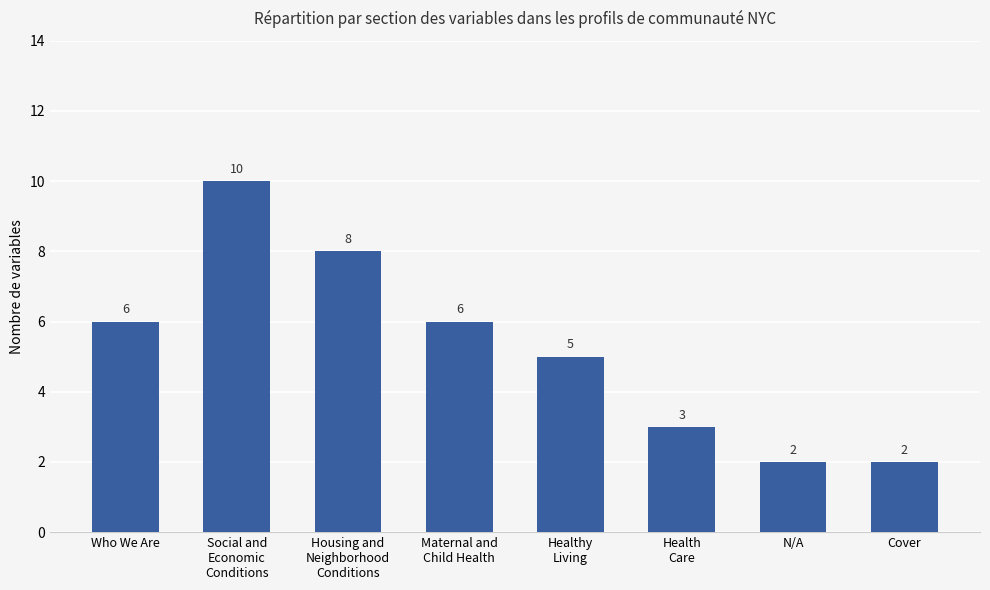

What is the smallest value displayed?

2